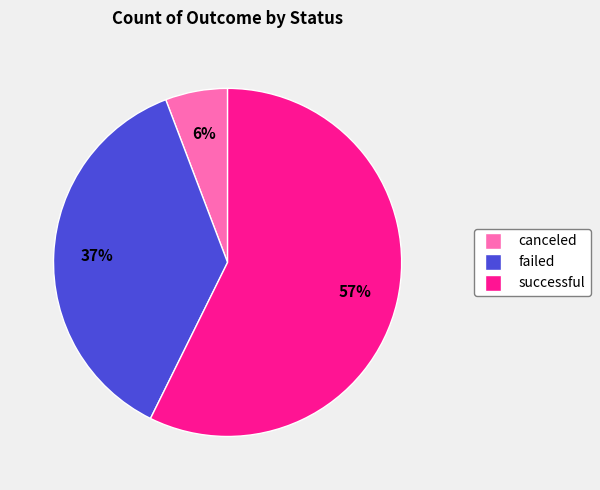

To the nearest percent, what is the difference between the successful and failed slice percentages?

20%